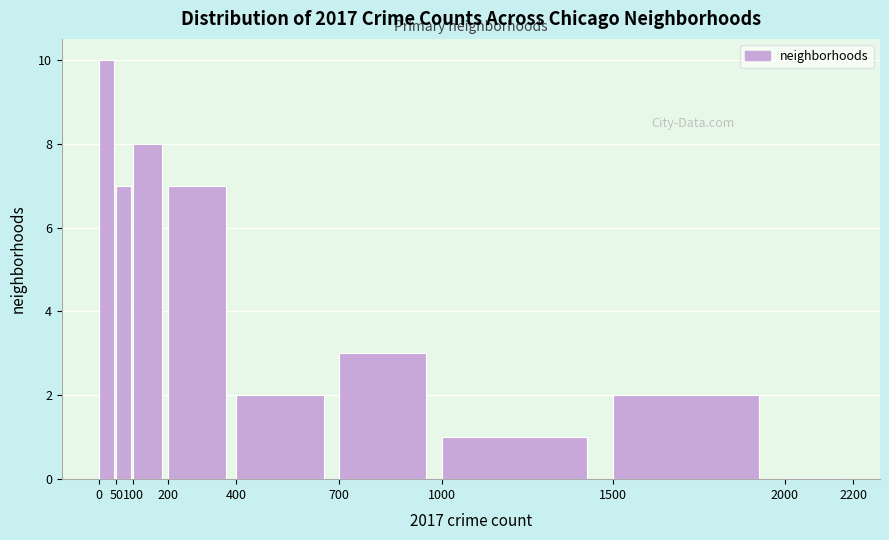

Over which range of the x-axis is the bar tallest?

0 to 50